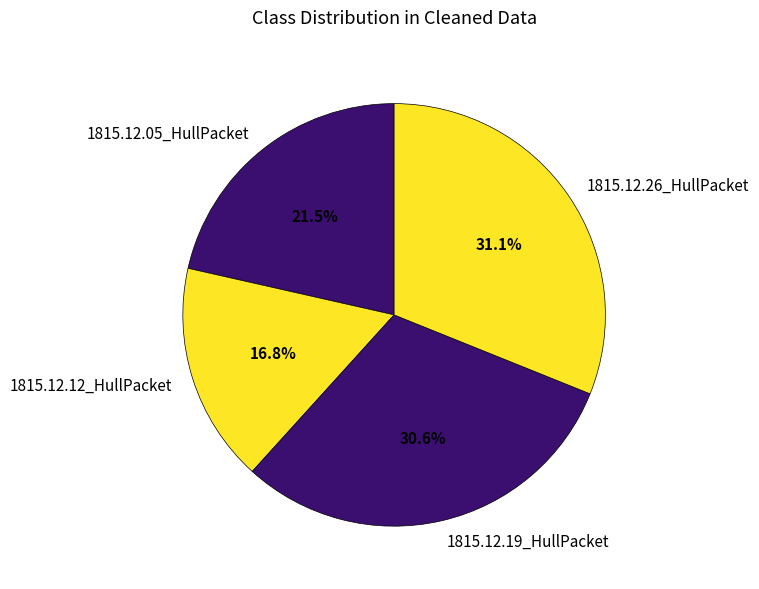

Is 1815.12.12_HullPacket the majority of the pie?

No